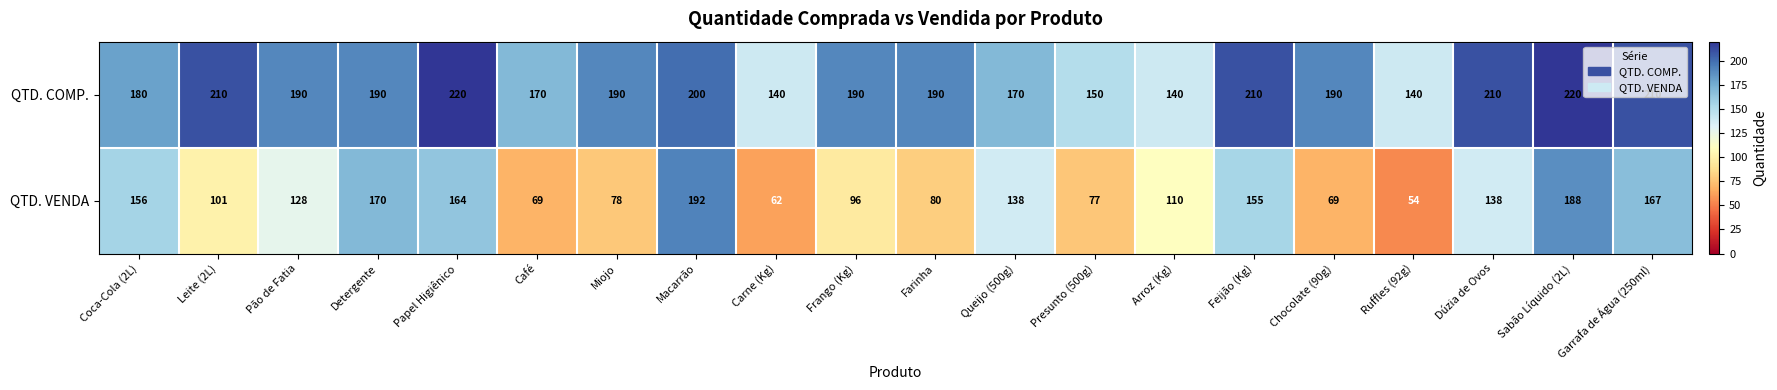

Where is QTD. COMP. nearest to the value 180?

Coca-Cola (2L)